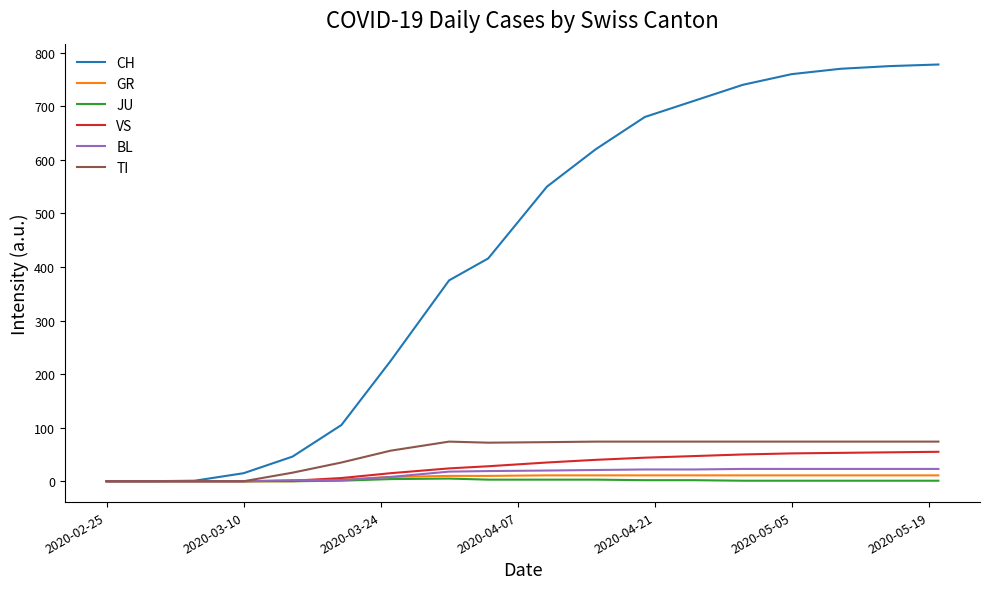

What are all the series names shown in the legend?

CH, GR, JU, VS, BL, TI